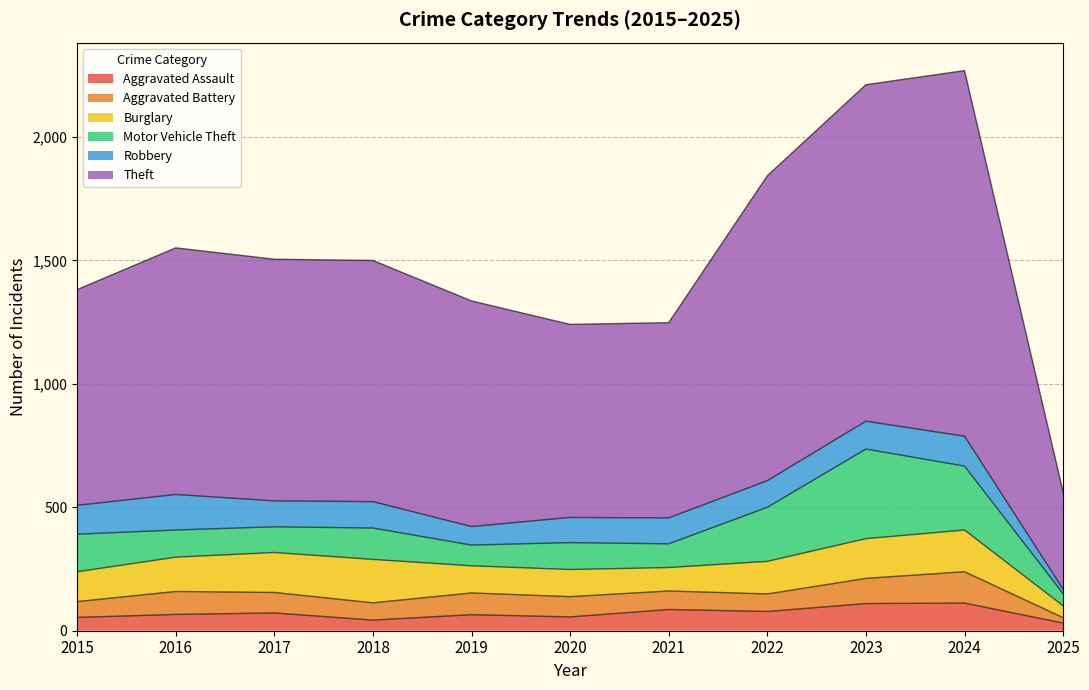

True or false: Motor Vehicle Theft has a value of 177 at 2017.

False